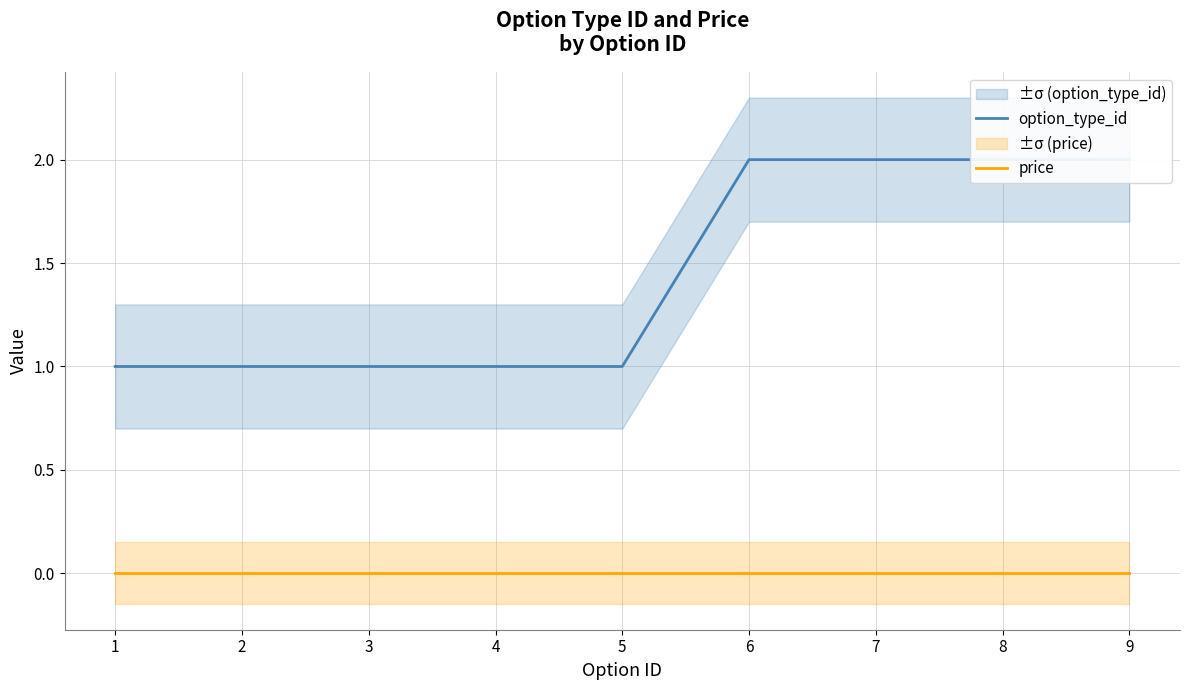

At 2, list the series in order from largest to smallest.

option_type_id, price